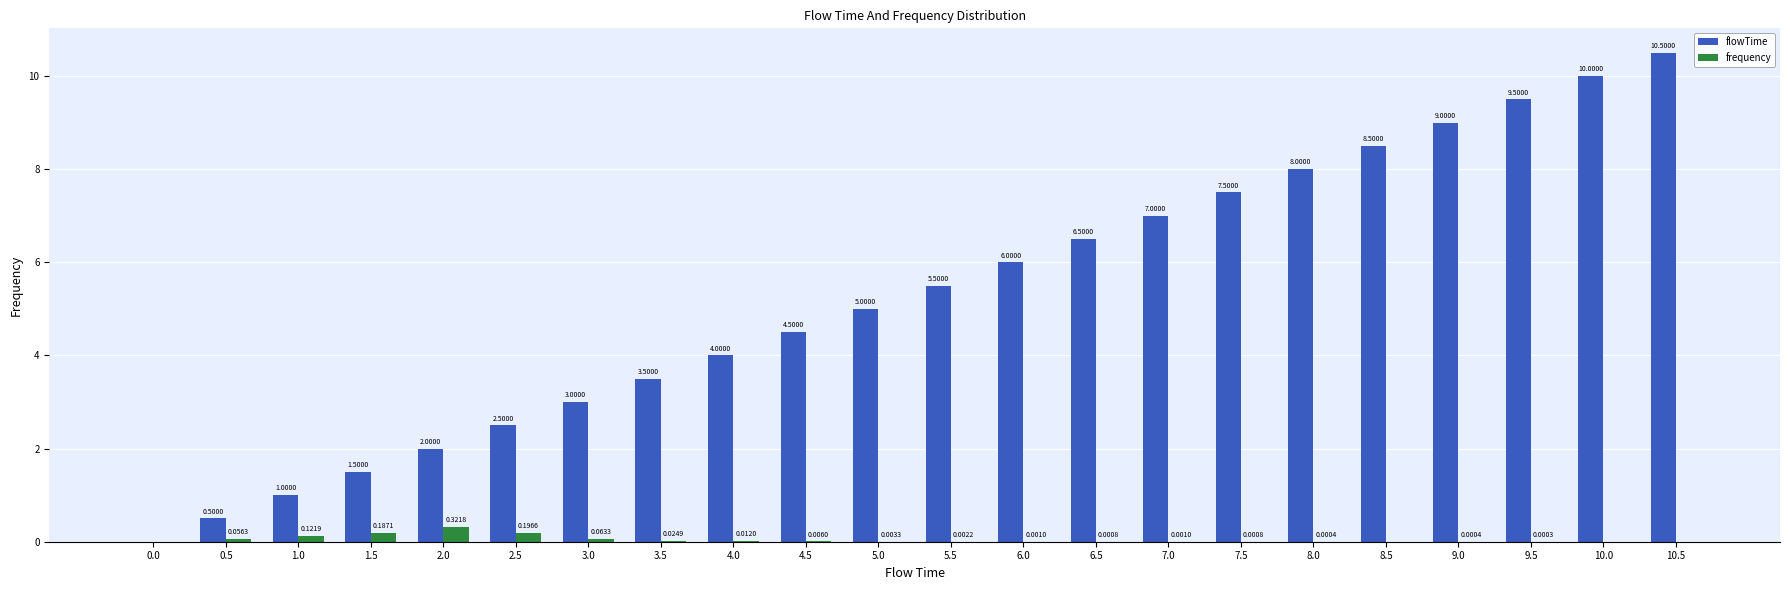

What is the sum of all frequency values?

1.0